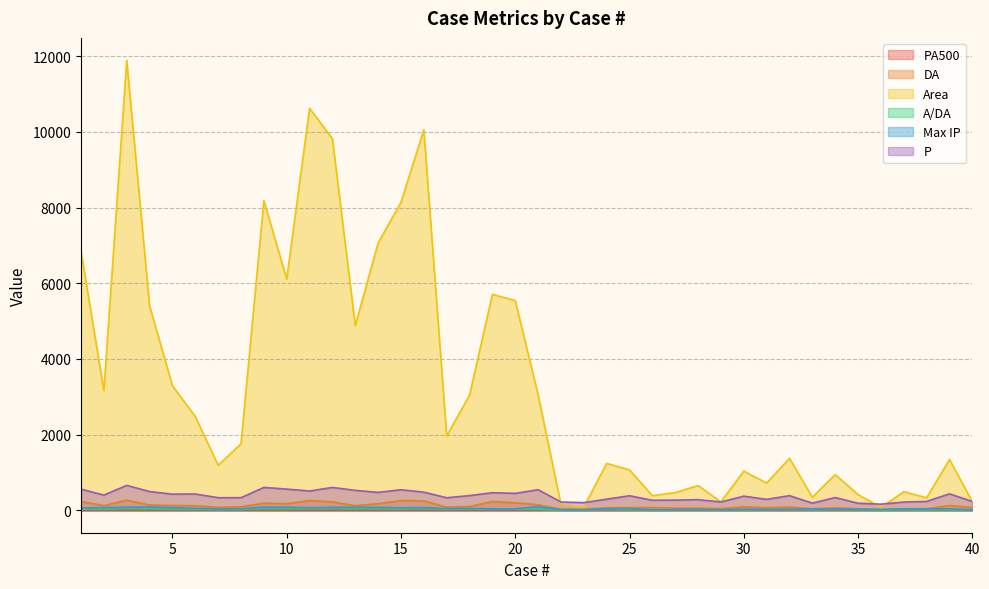

Is it true that PA500 equals 0.1 at 6?

False